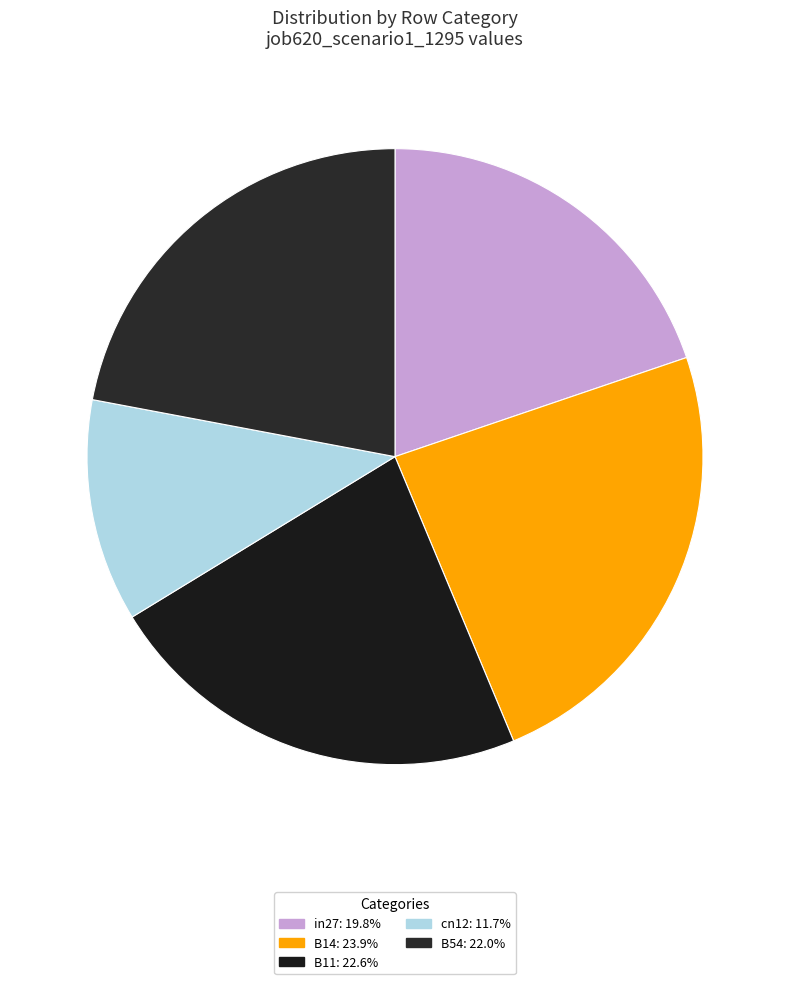

Do cn12 and B11 together represent more than half of the pie?

No